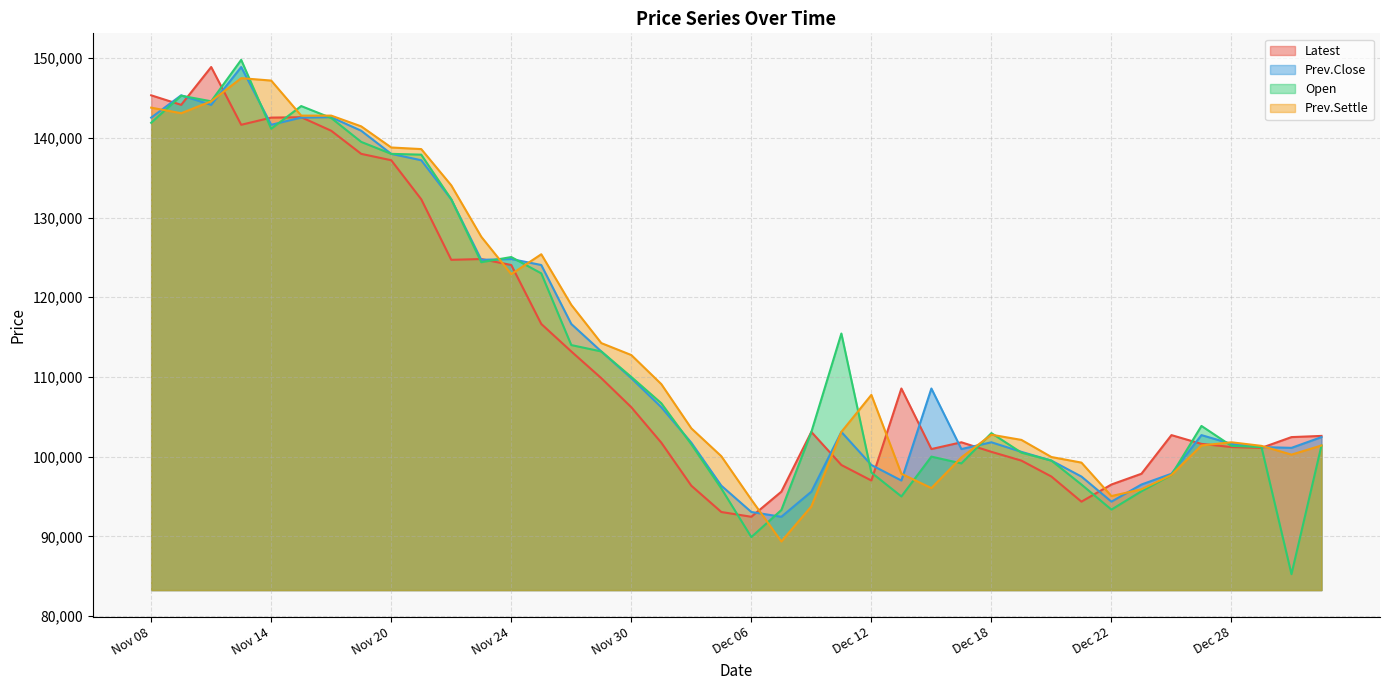

What is the smallest value displayed?

85250